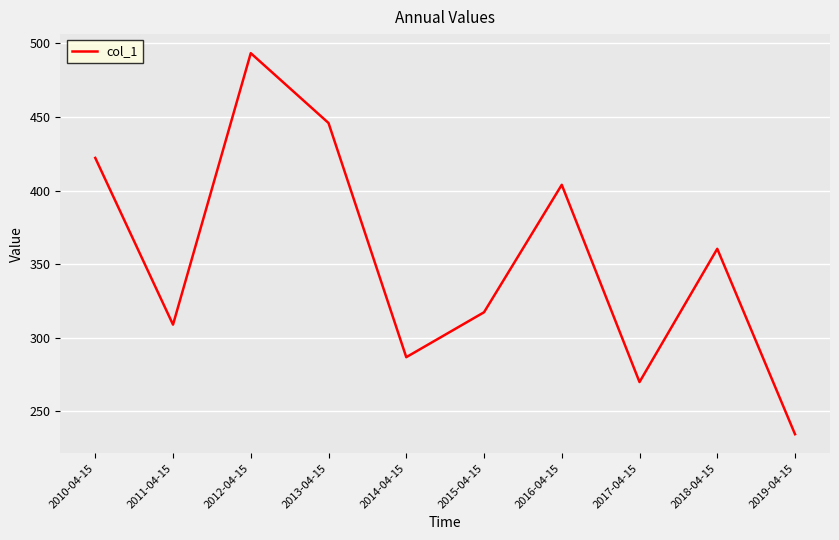

True or false: the data shows 221.3 at 2010-04-15.

False